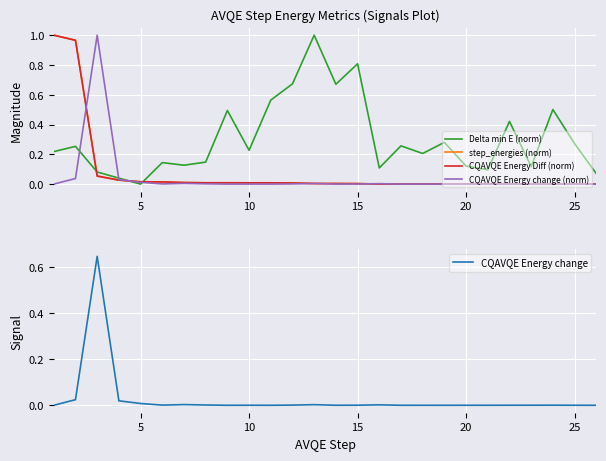

True or false: CQAVQE Energy Diff (norm) has more than 2 points higher than both neighbors.

True